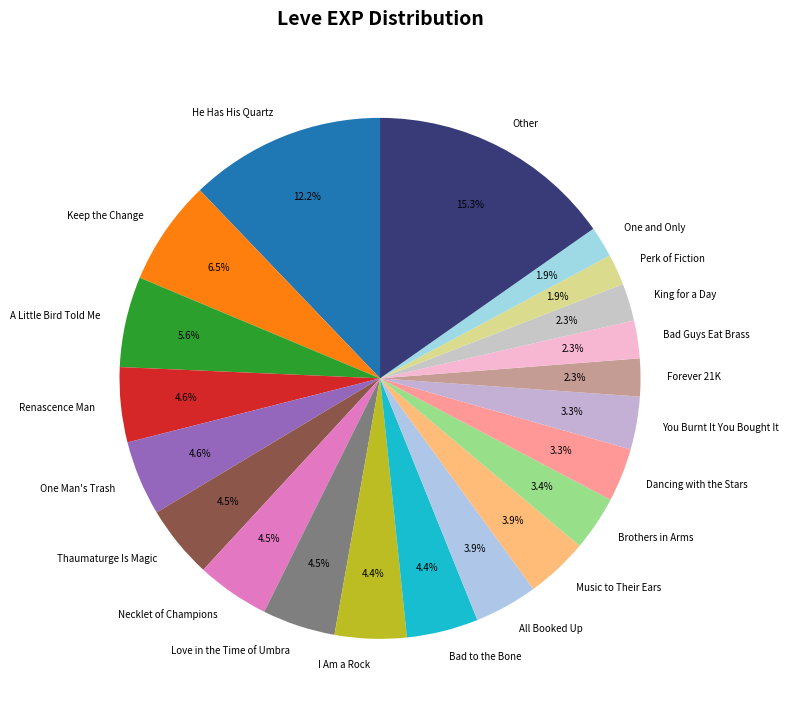

Is the sum of Music to Their Ears and Thaumaturge Is Magic greater than half?

No